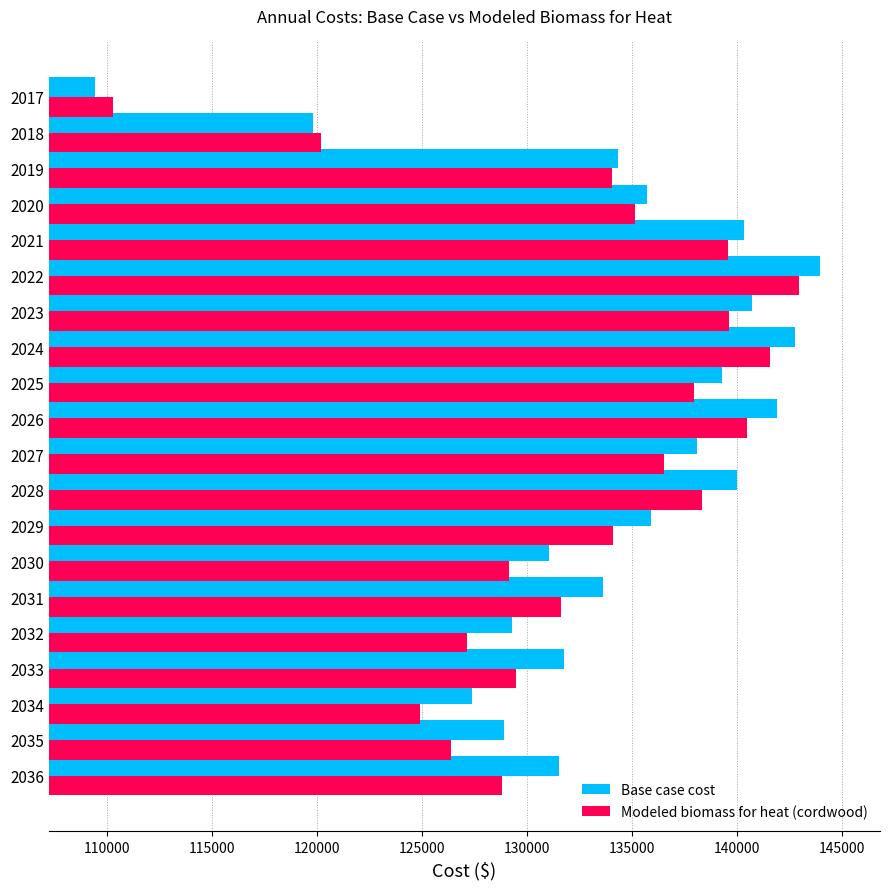

Rank the series at 2033 from lowest to highest value.

Modeled biomass for heat (cordwood), Base case cost